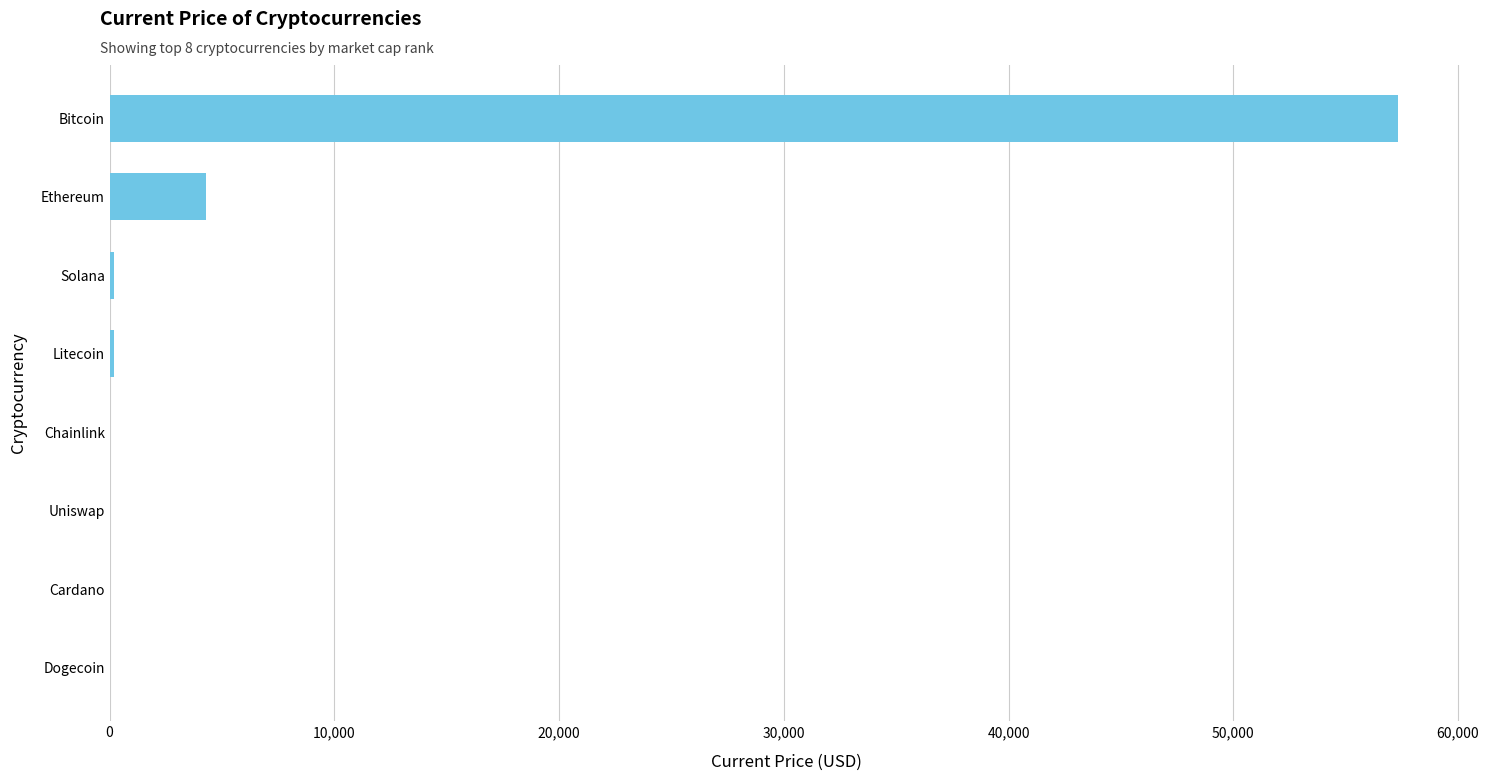

Where is the data nearest to the value 28670?

Ethereum